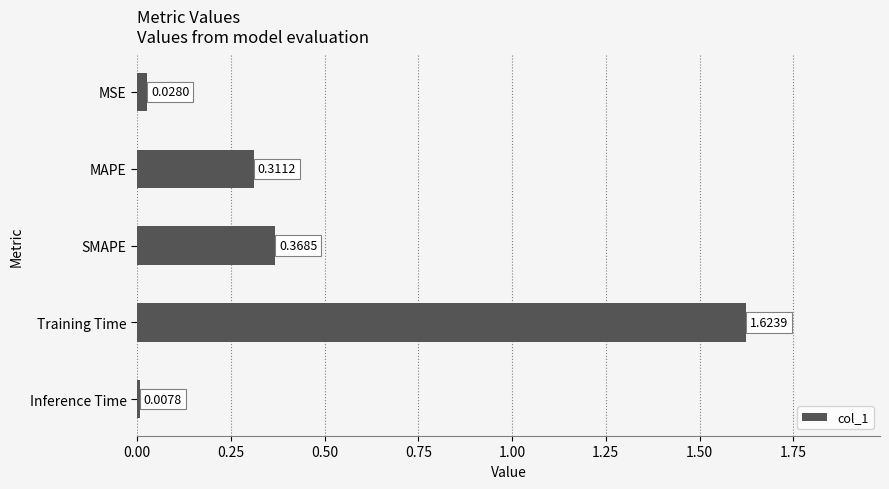

Which has a higher value, MAPE or Inference Time?

MAPE